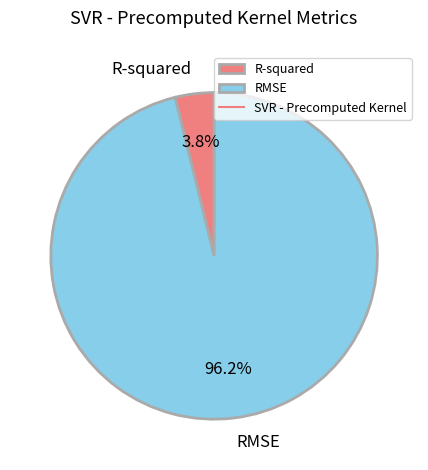

Between R-squared and RMSE, which is larger?

RMSE